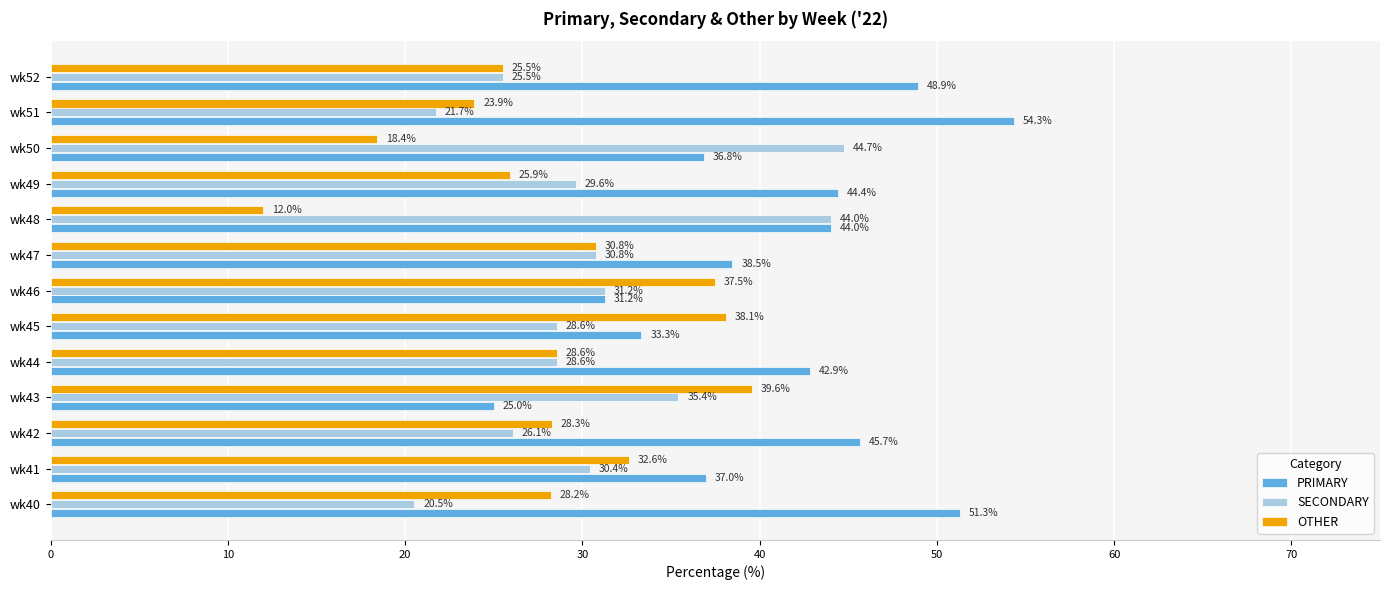

What is the total value across all series at wk45?

100.0